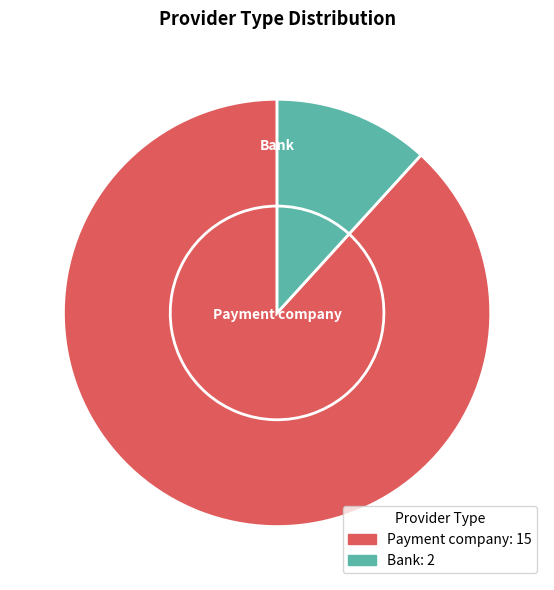

How many slices are in this pie chart?

2